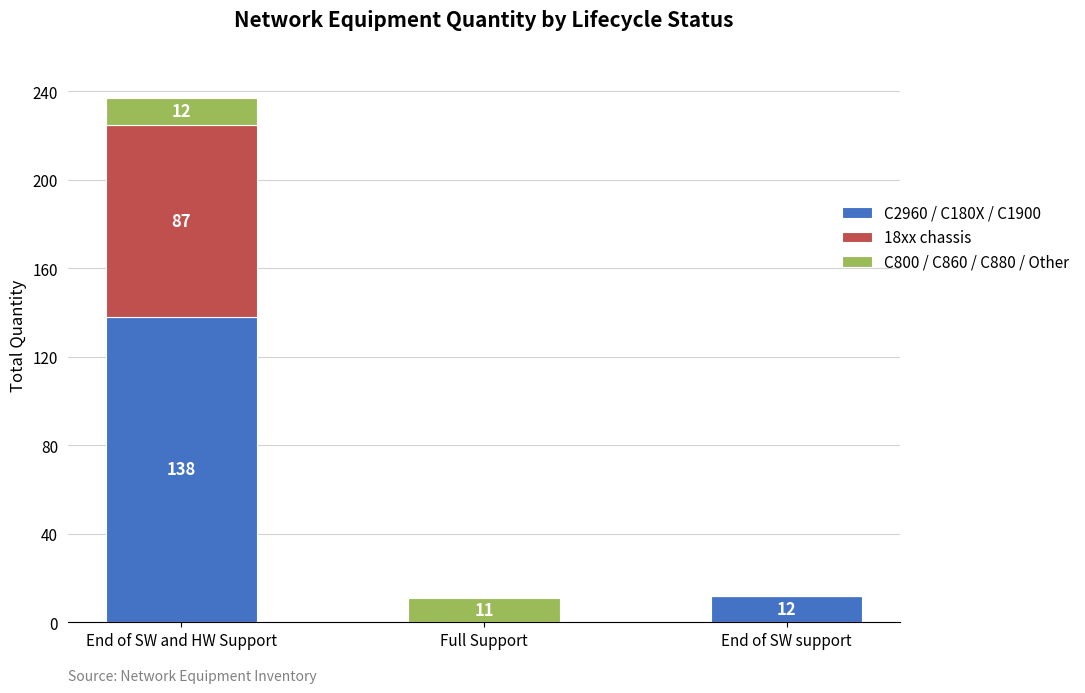

What are all the series names shown in the legend?

C2960 / C180X / C1900, 18xx chassis, C800 / C860 / C880 / Other